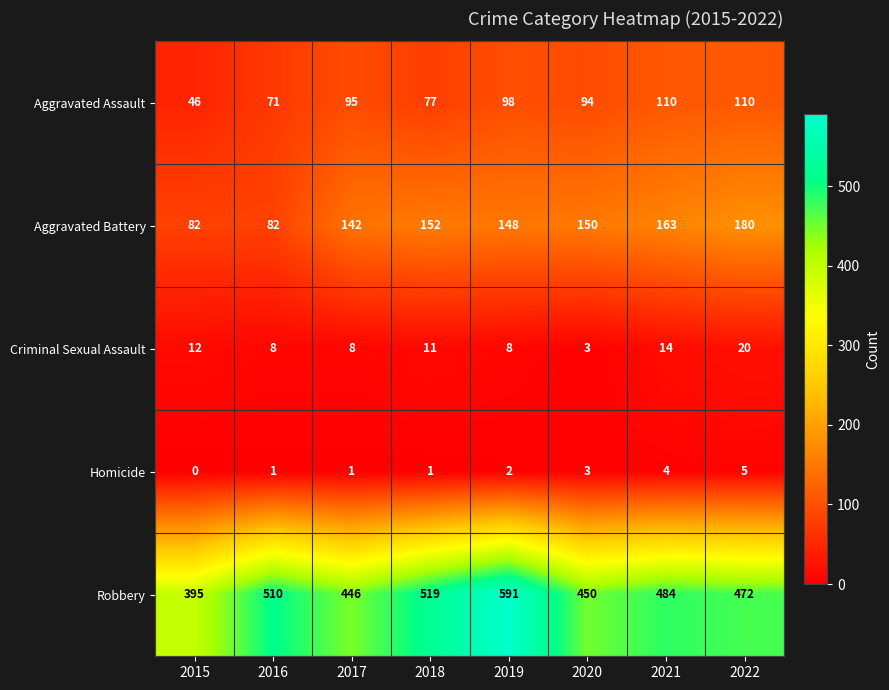

Rank the series at 2019 from highest to lowest value.

Robbery, Aggravated Battery, Aggravated Assault, Criminal Sexual Assault, Homicide